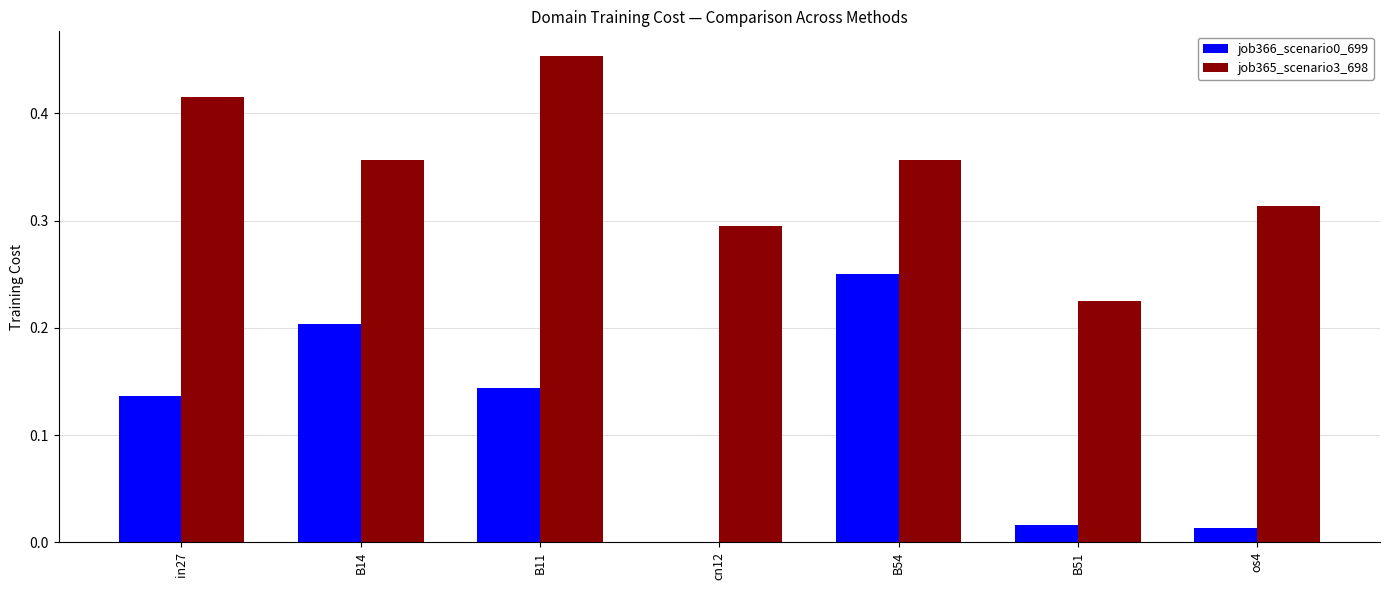

At which label does job365_scenario3_698 reach its peak?

B11